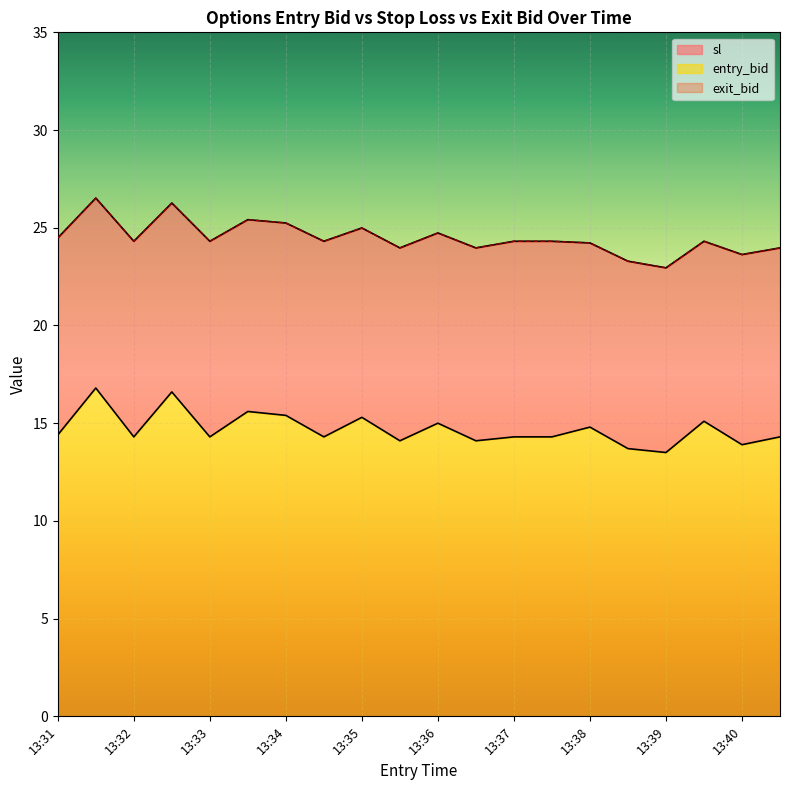

Count the number of data series in this chart.

3